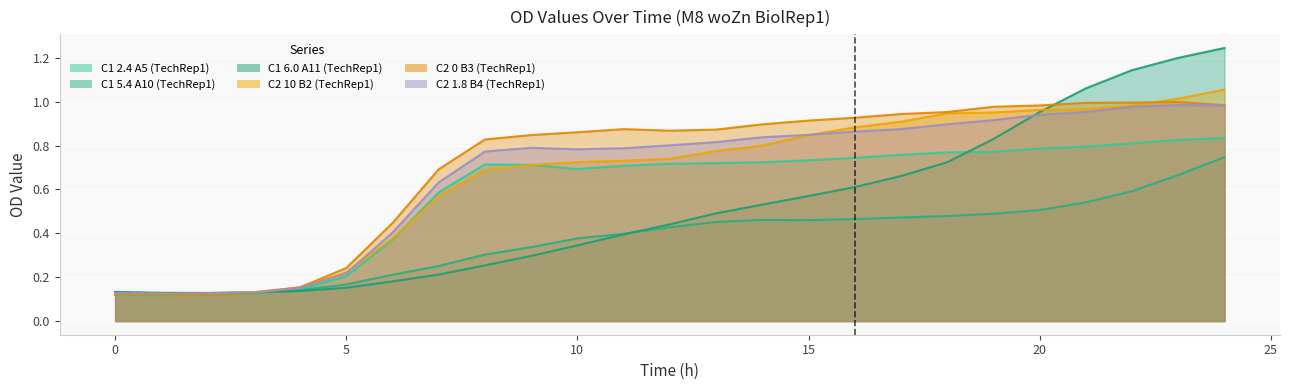

At how many categories does at least one series exceed 0?

25